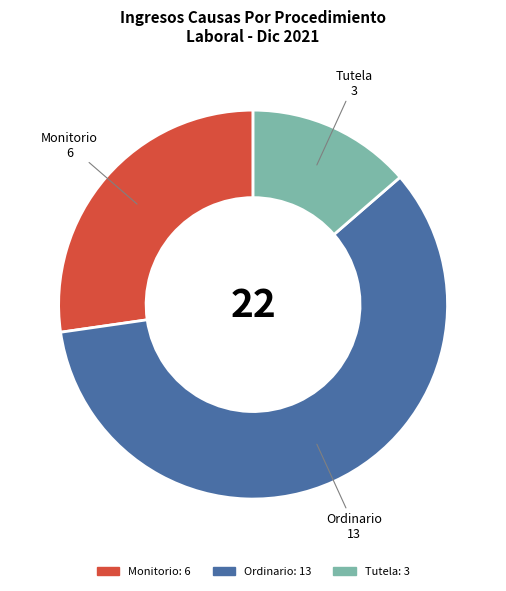

Count the number of slices in the pie.

3